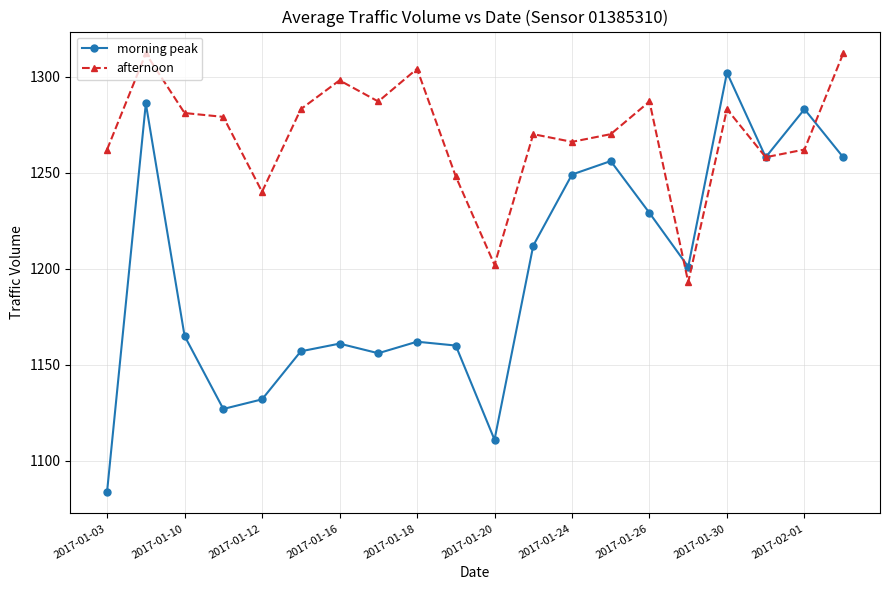

Which series has the widest spread of values?

morning peak